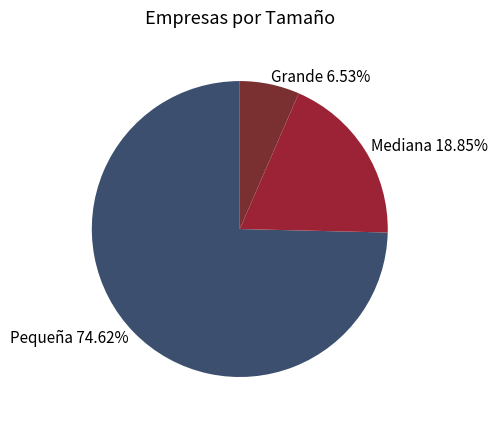

Which has a higher value, Grande or Mediana?

Mediana